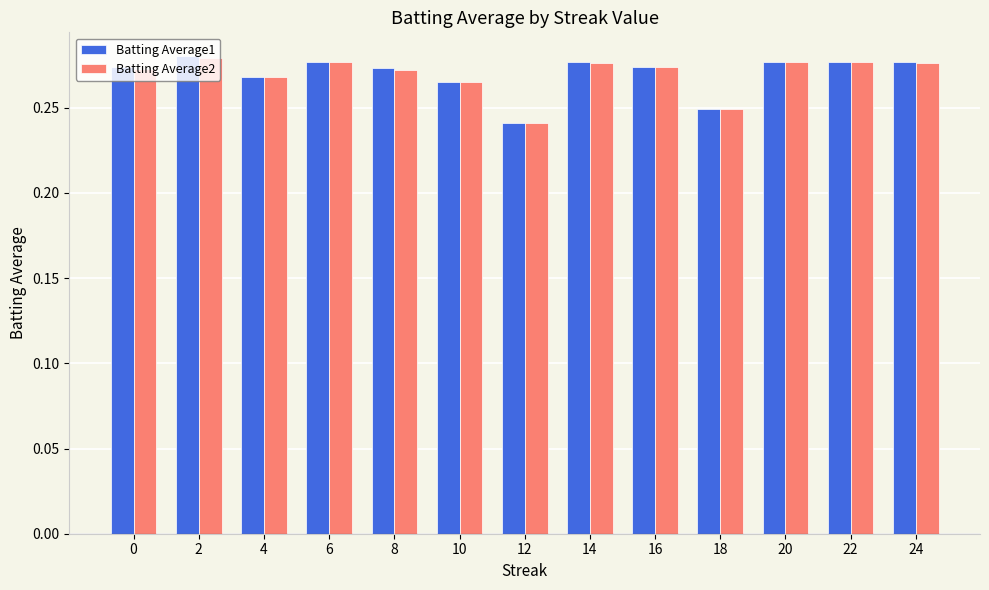

At which category does the chart reach its minimum across all series?

12